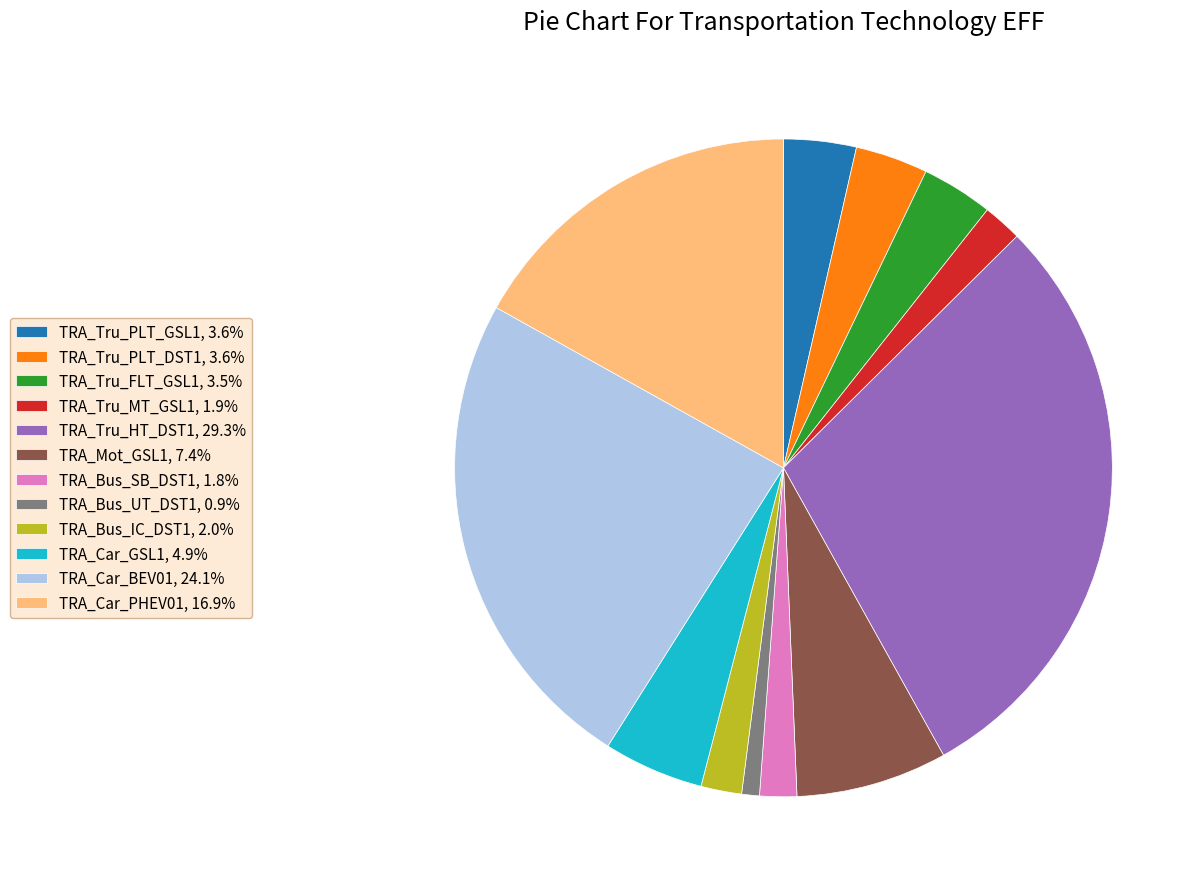

Is TRA_Car_PHEV01, 16.9% the majority of the pie?

No